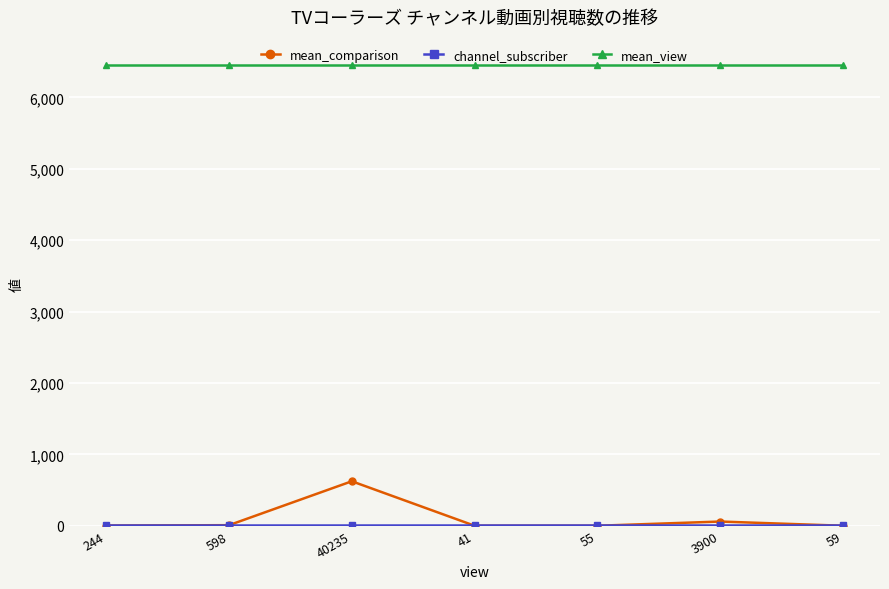

Which series has the largest total across all categories?

mean_view